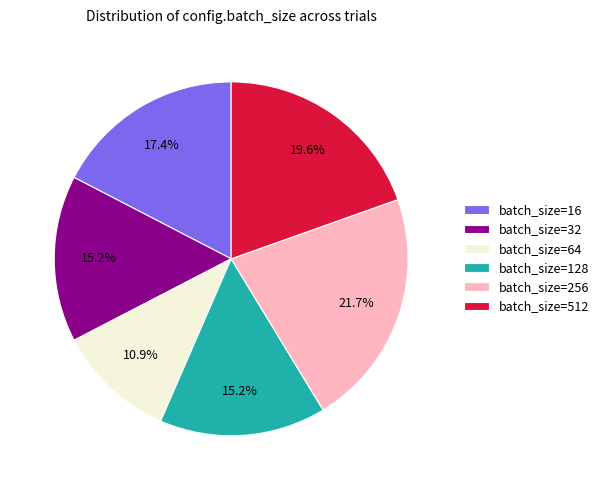

Is batch_size=512 the majority of the pie?

No